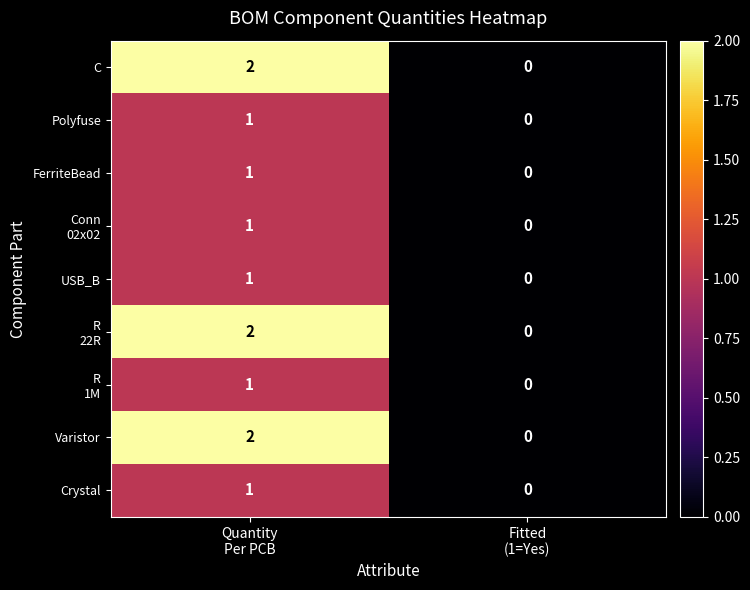

How many data points does each series have?

2